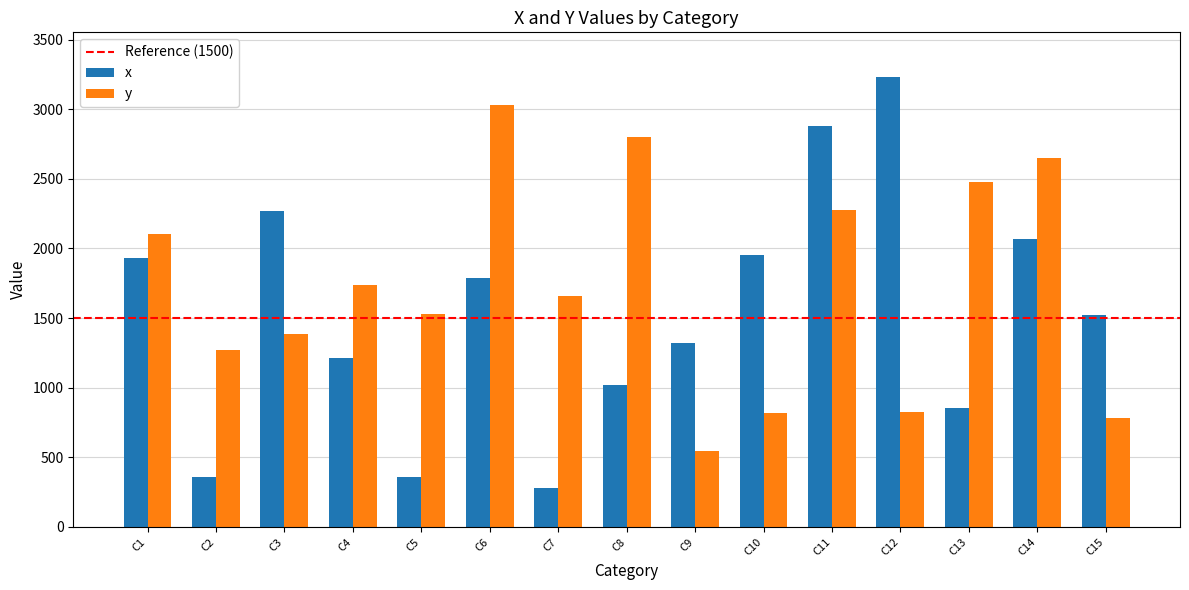

What is the difference between the highest and lowest values at C13?

1624